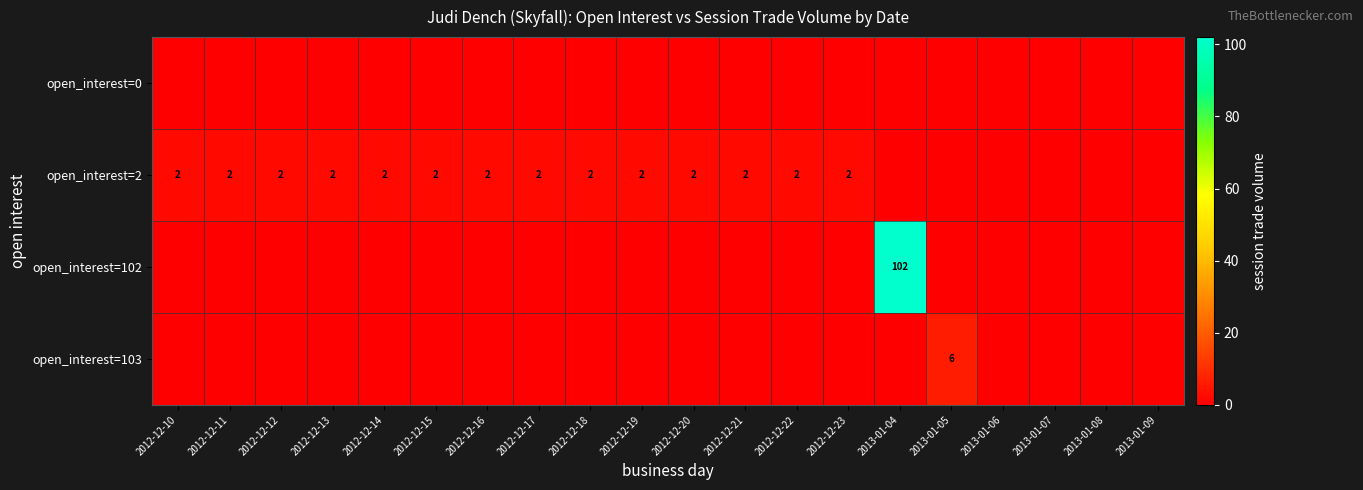

What is the sum of the open_interest=2 values at 2012-12-21 and 2012-12-23?

4